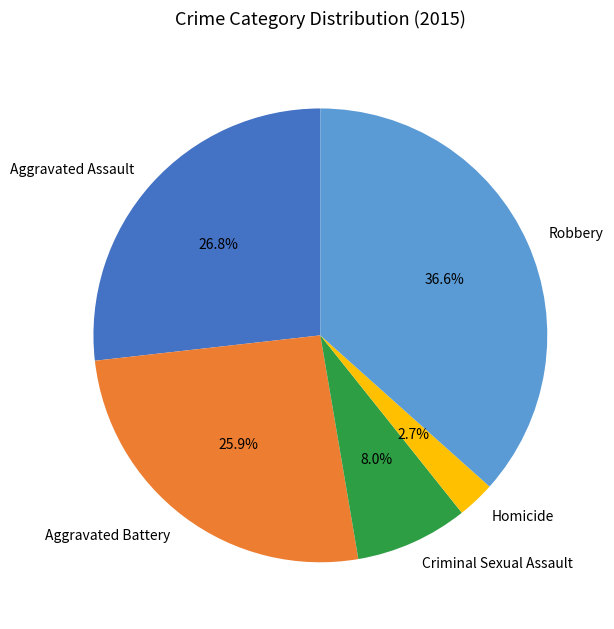

Is the sum of Robbery and Aggravated Battery greater than half?

Yes